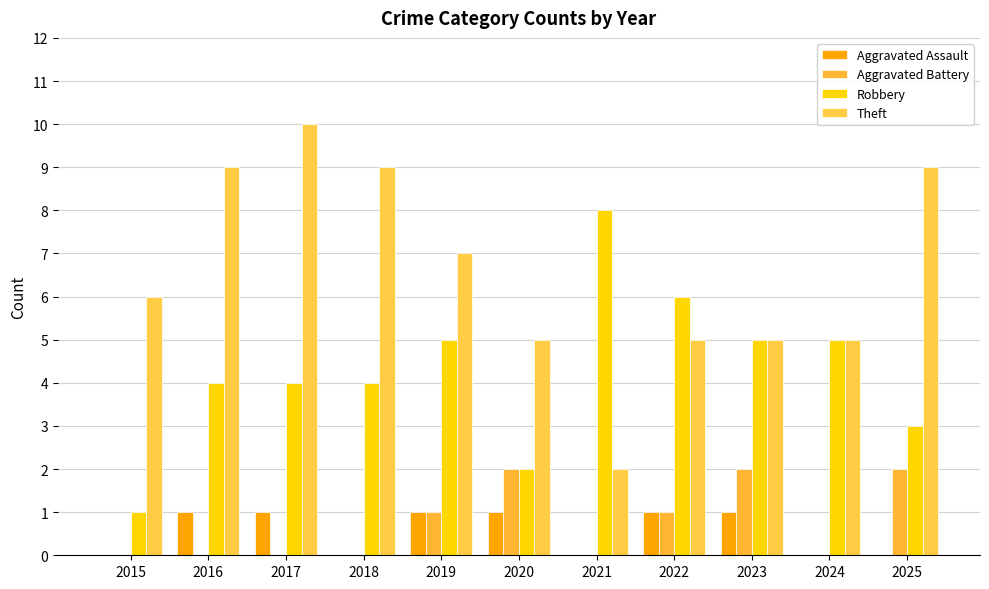

True or false: Robbery has a value of 3 at 2025.

True